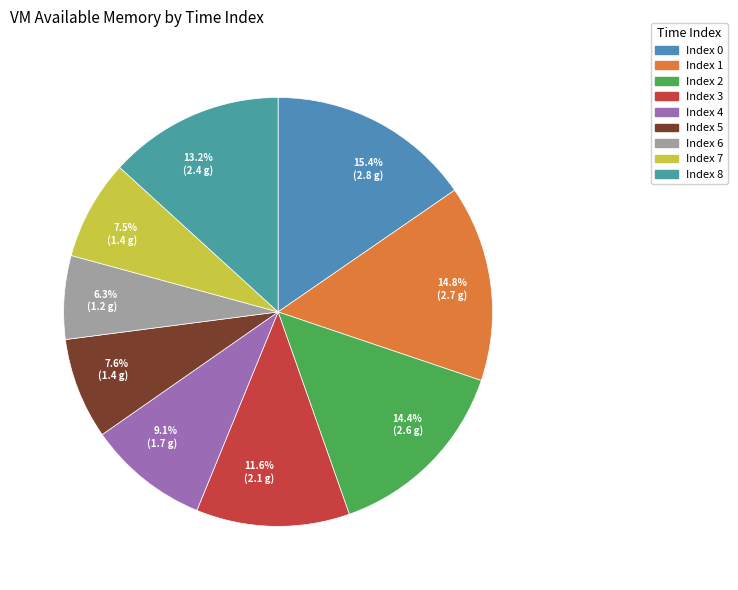

Count the number of slices in the pie.

9